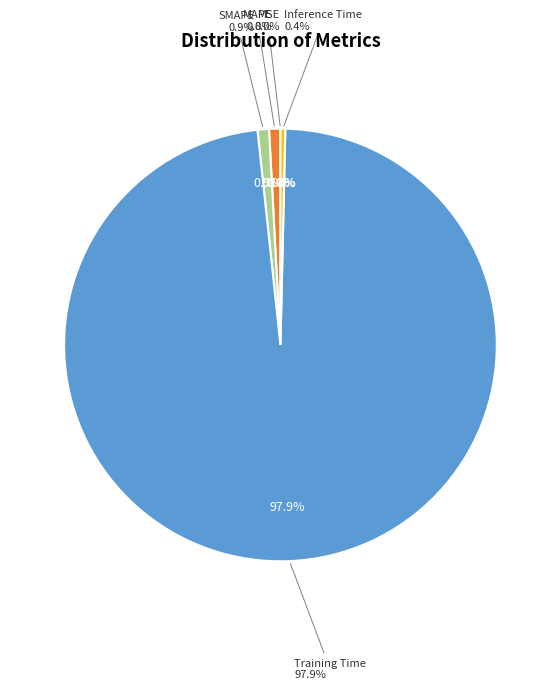

What percentage is NOT represented by MAPE?

99.2%